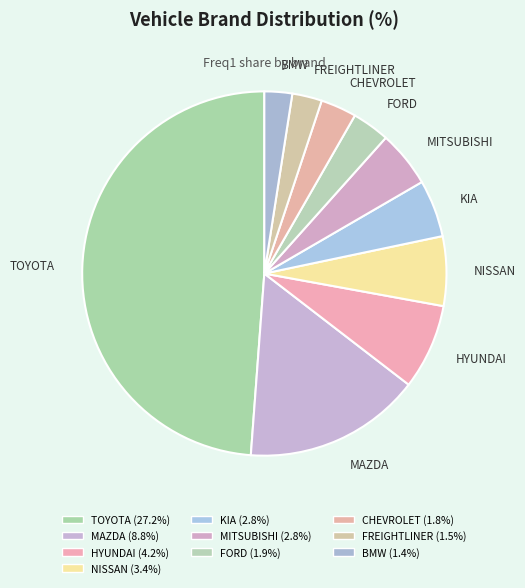

Is MAZDA the majority of the pie?

No